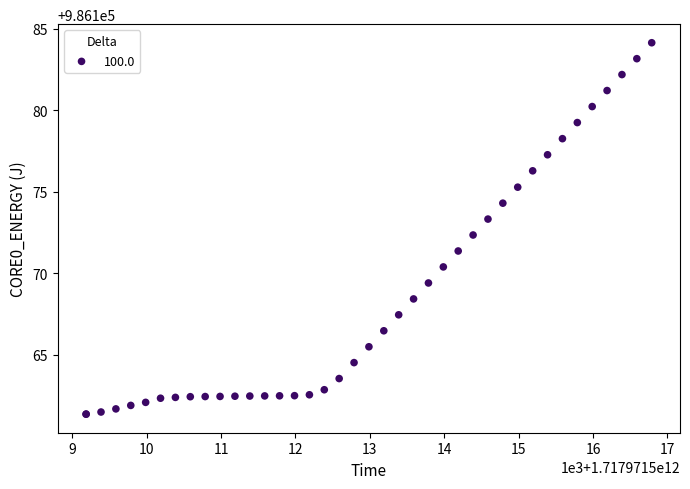

What Y value in the scatter plot is closest to 986172?

986172.3